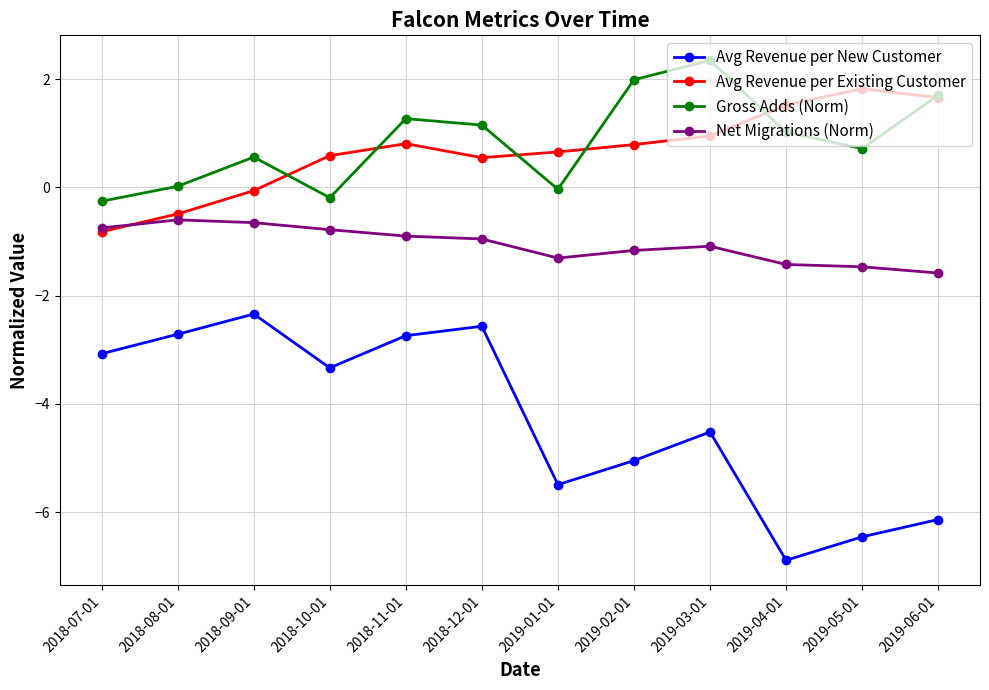

Which series has the largest total across all categories?

Gross Adds (Norm)